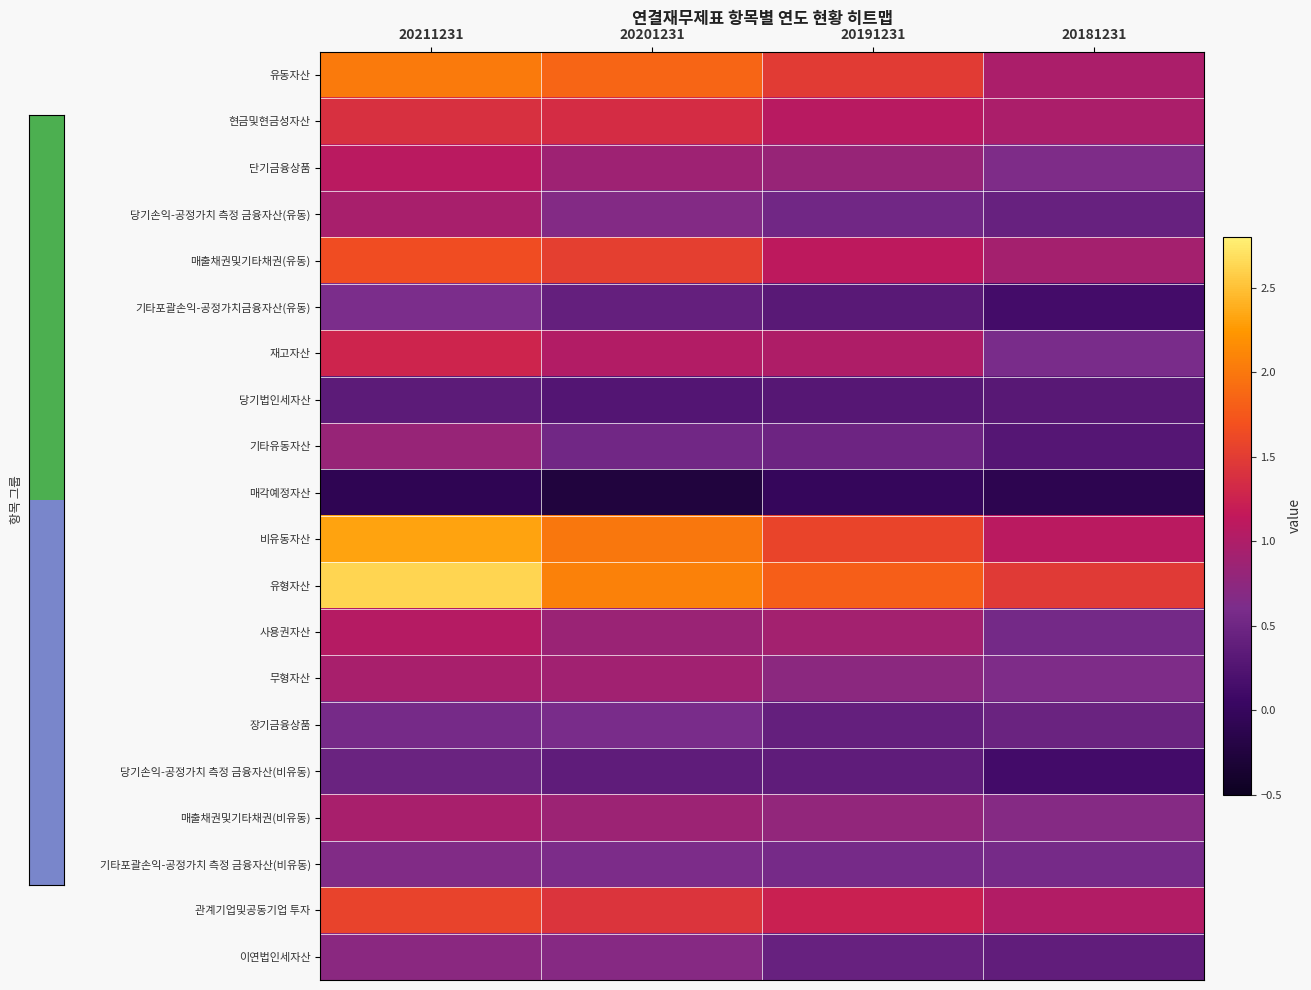

Between 20181231 and 20191231, which is larger?

20191231